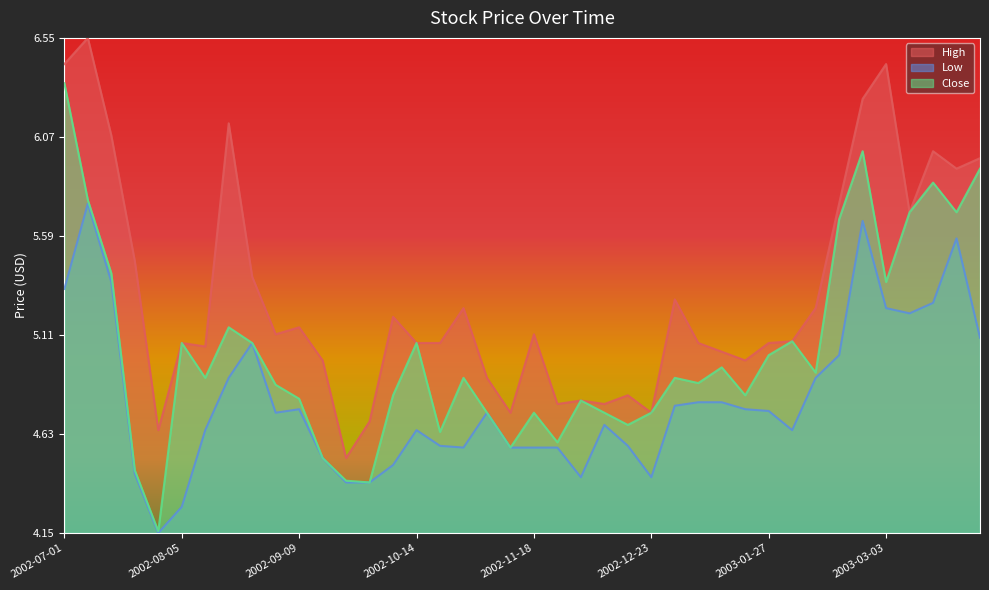

What is the total value across all series at 2002-09-16?

0.7